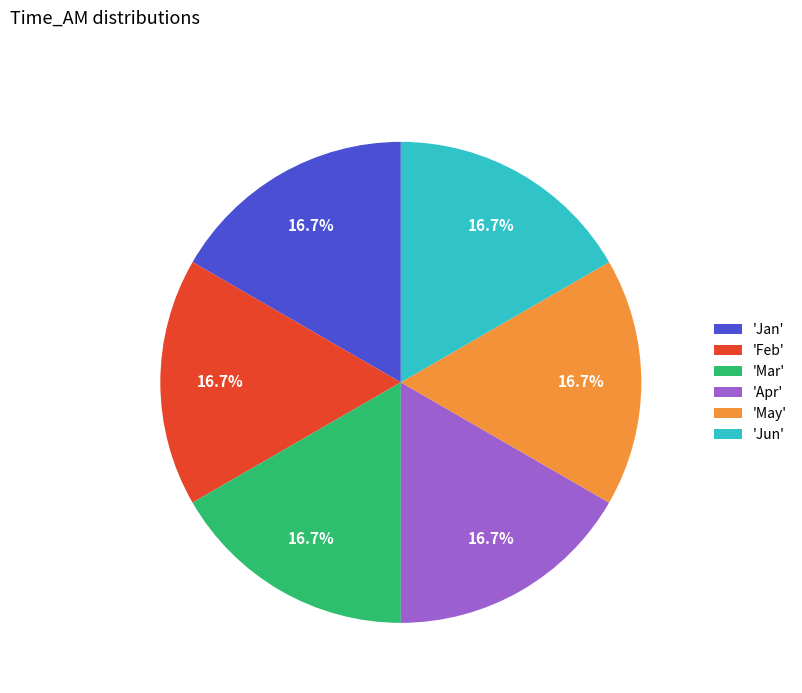

Is there any slice that represents more than half of the pie?

No